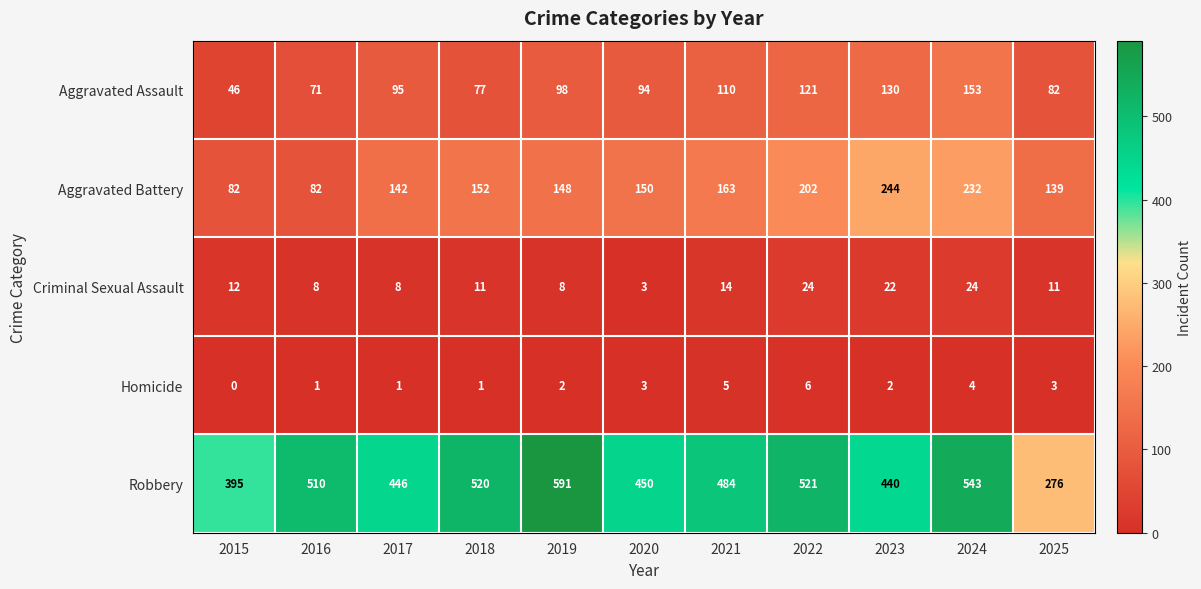

Between 2017 and 2019, which series saw the biggest shift?

Robbery